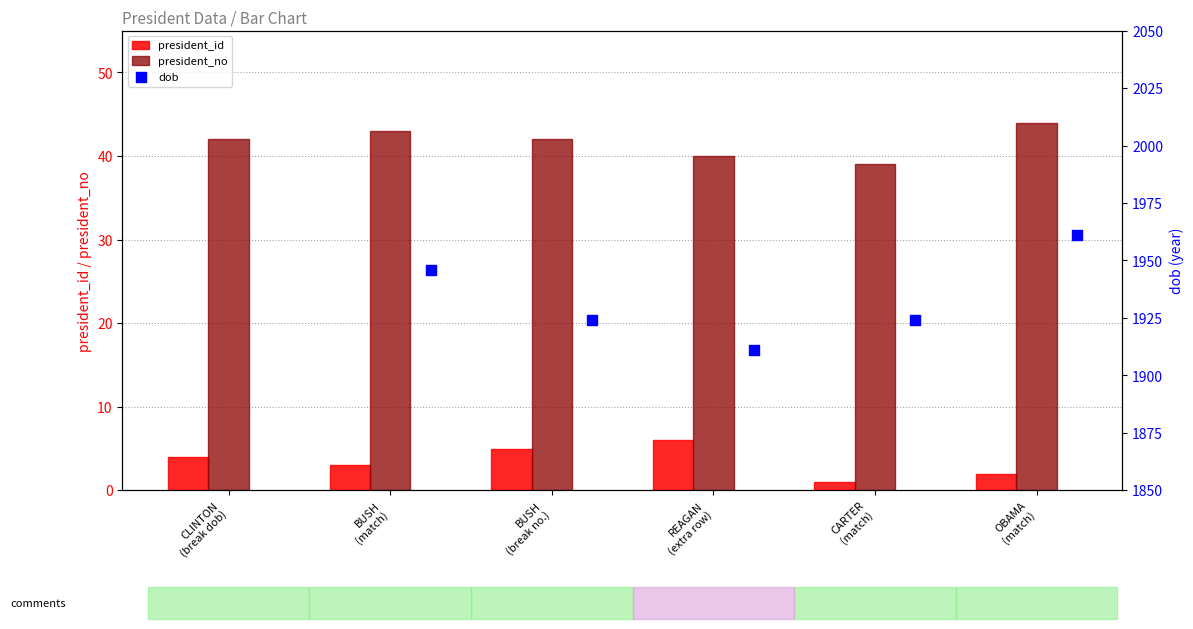

Which series reaches the maximum Y coordinate?

dob